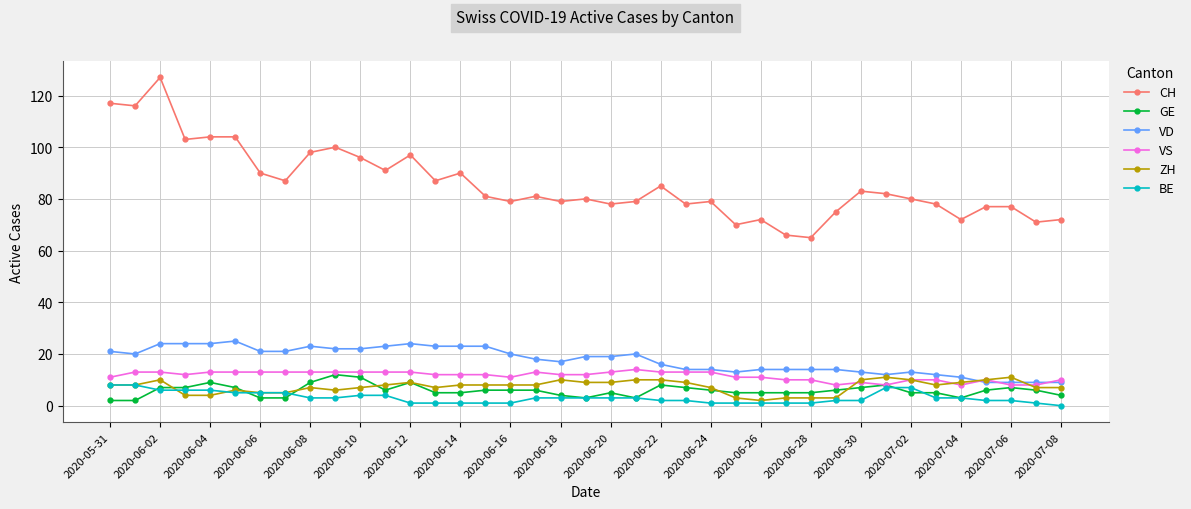

How many distinct data groups are displayed?

6